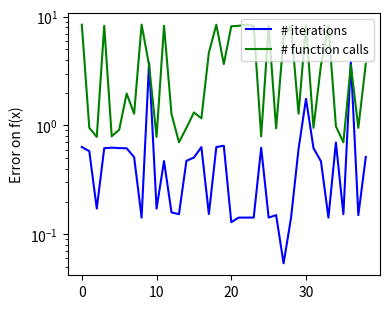

At which label does # iterations reach its minimum?

27